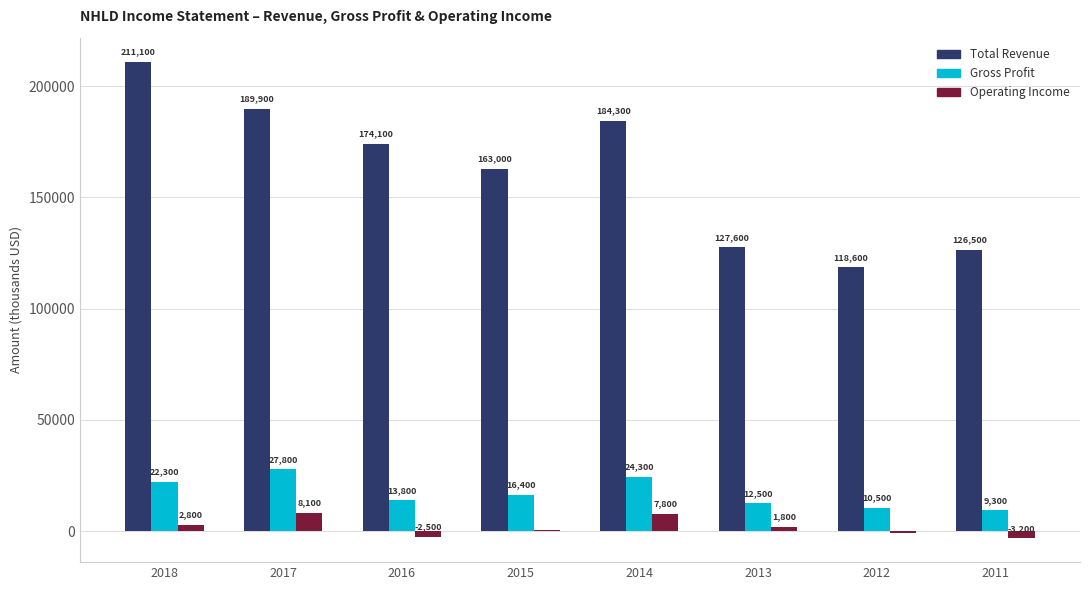

Reading left to right, what are all the values shown in this chart?

Total Revenue: 2018=211100	2017=189900	2016=174100	2015=163000	2014=184300	2013=127600	2012=118600	2011=126500
Gross Profit: 2018=22300	2017=27800	2016=13800	2015=16400	2014=24300	2013=12500	2012=10500	2011=9300
Operating Income: 2018=2800	2017=8100	2016=-2500	2015=500	2014=7800	2013=1800	2012=-900	2011=-3200